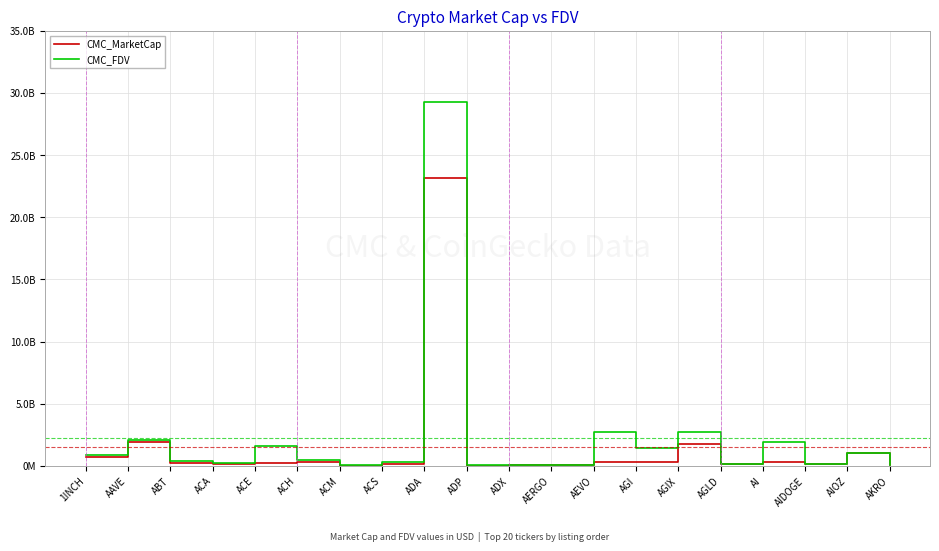

Between ACA and AKRO, which is larger?

ACA